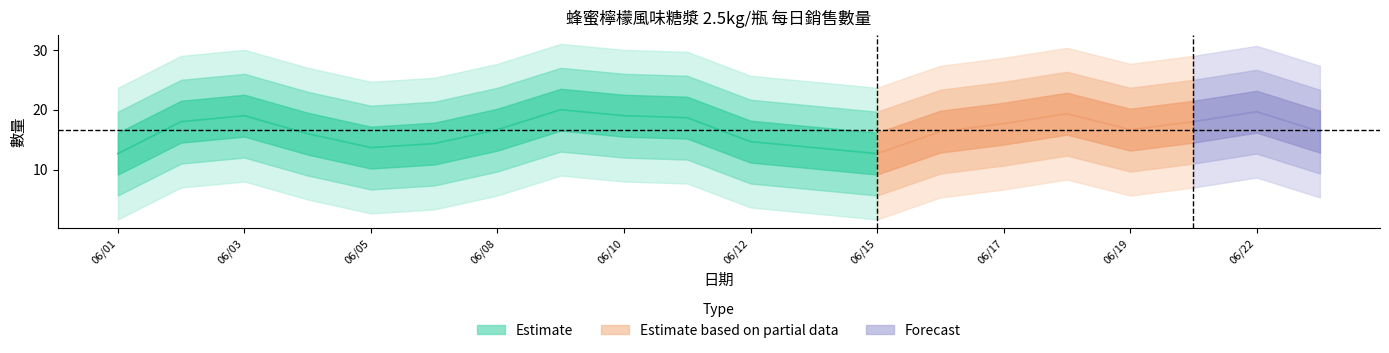

True or false: the data shows 29 at 20200610.

False